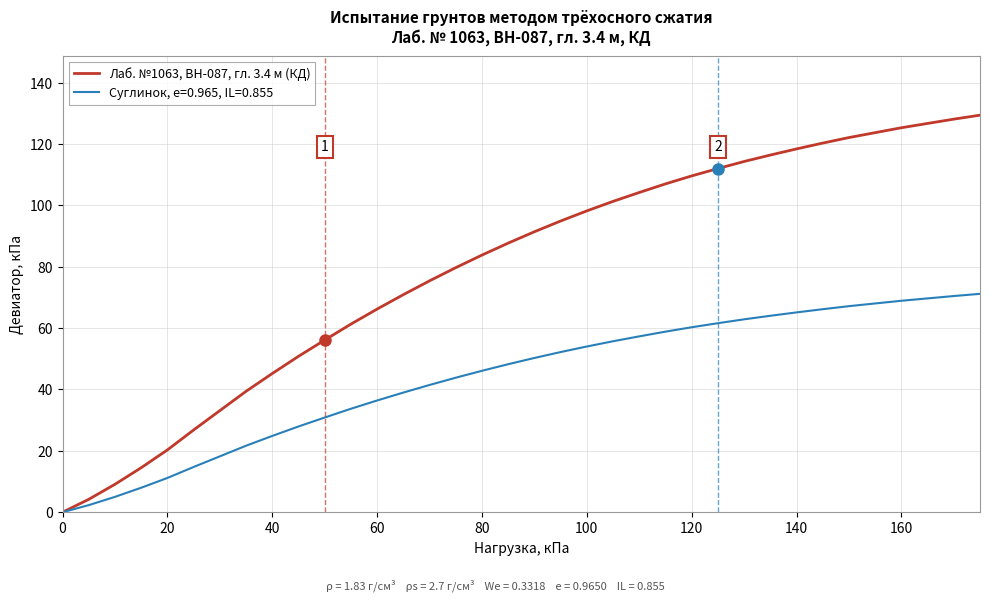

Rank the series by their average value, from lowest to highest.

Суглинок, e=0.965, IL=0.855, Лаб. №1063, BH-087, гл. 3.4 м (КД)